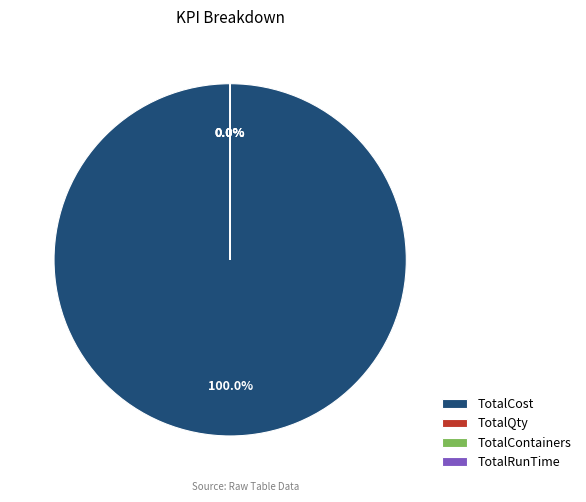

Rank the categories by value from lowest to highest.

TotalRunTime, TotalContainers, TotalQty, TotalCost